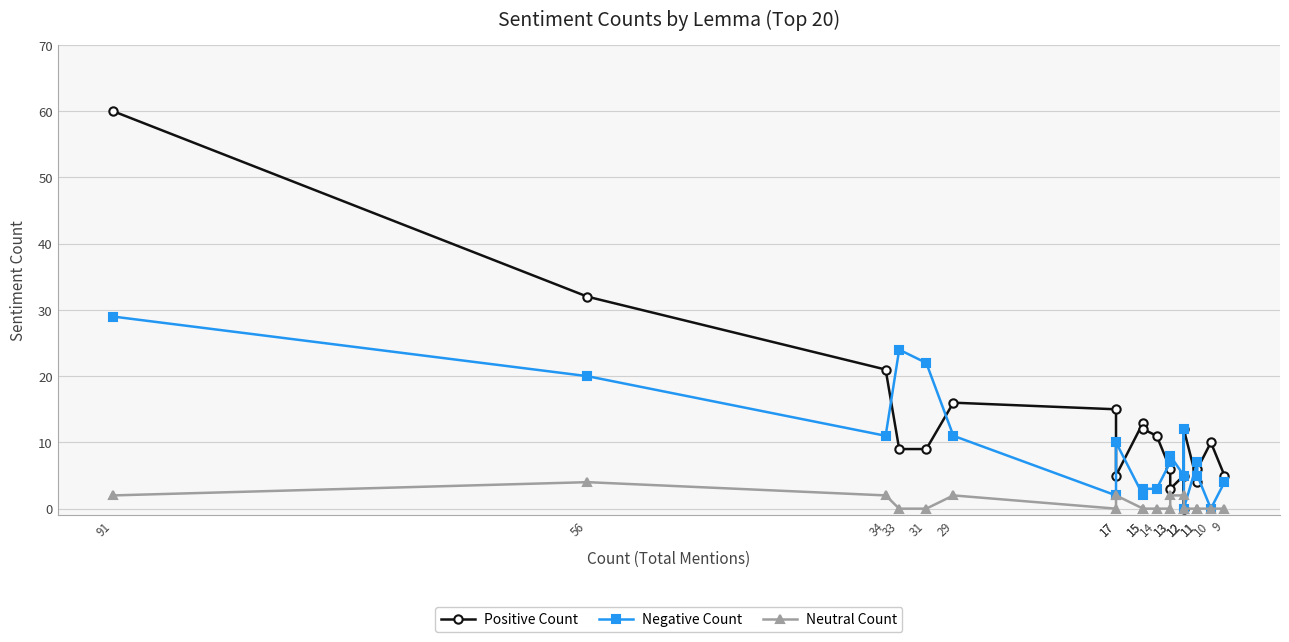

What is the difference between the maximum and minimum values in the Negative Count series?

29